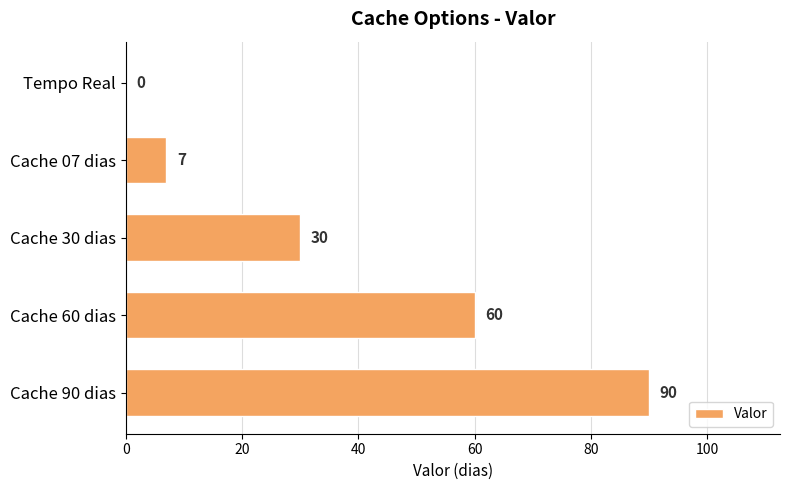

Between Tempo Real and Cache 90 dias, which is larger?

Cache 90 dias